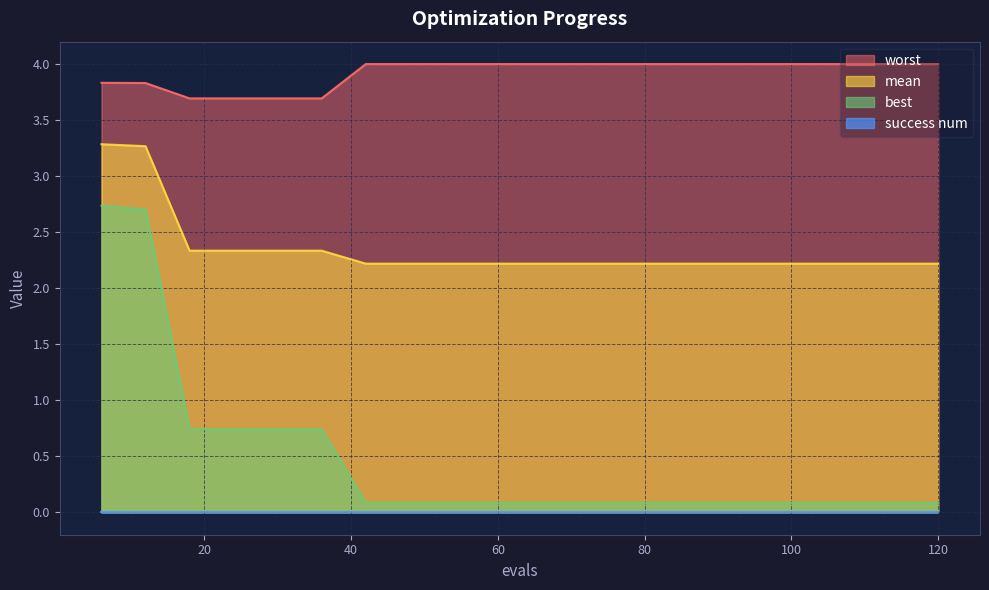

What is the value of the best point at the 7th from the left?

0.1